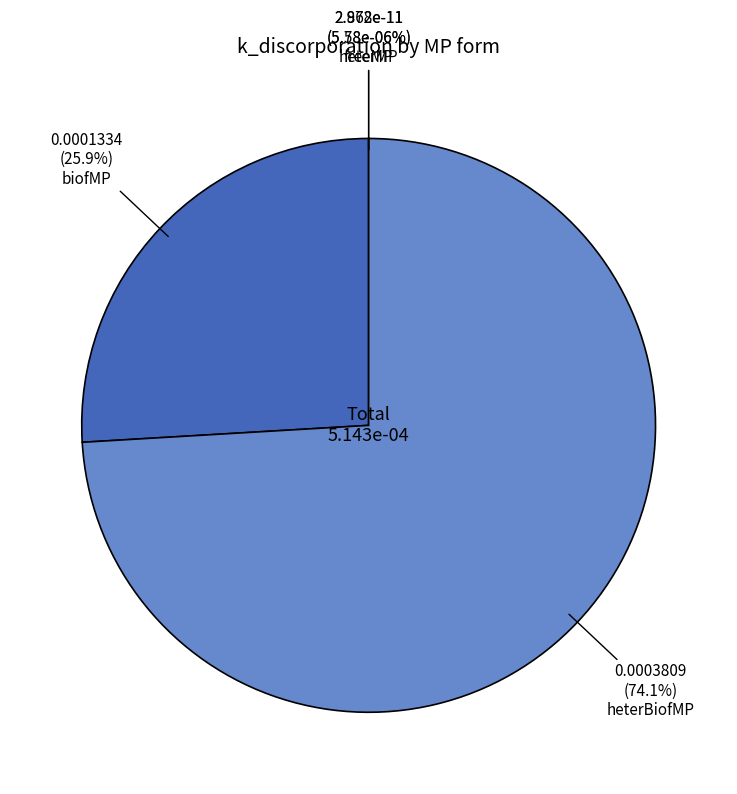

True or false: freeMP accounts for 0% of the total.

True